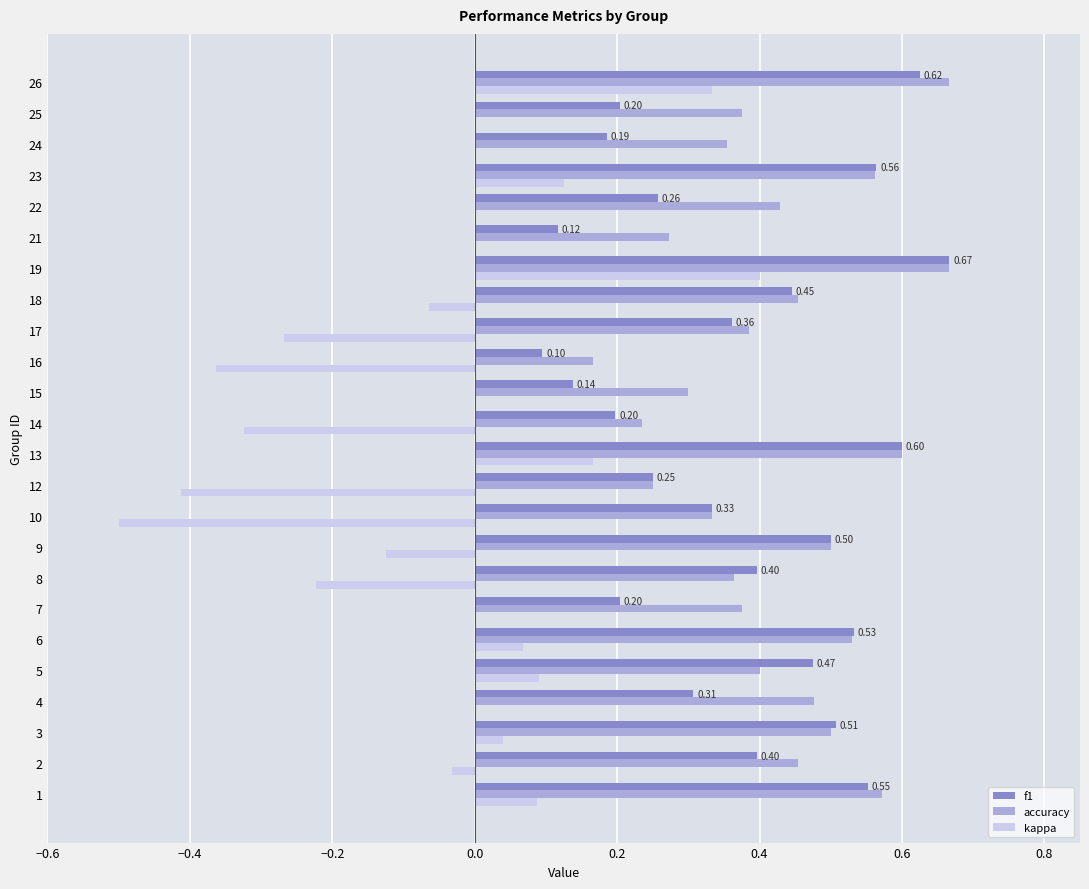

What is the sum of the f1 values at 6 and 26?

1.2